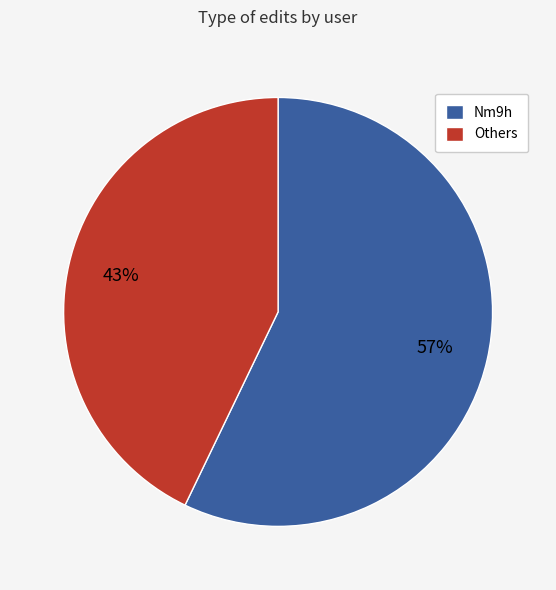

What is the smallest slice in the pie chart?

Others